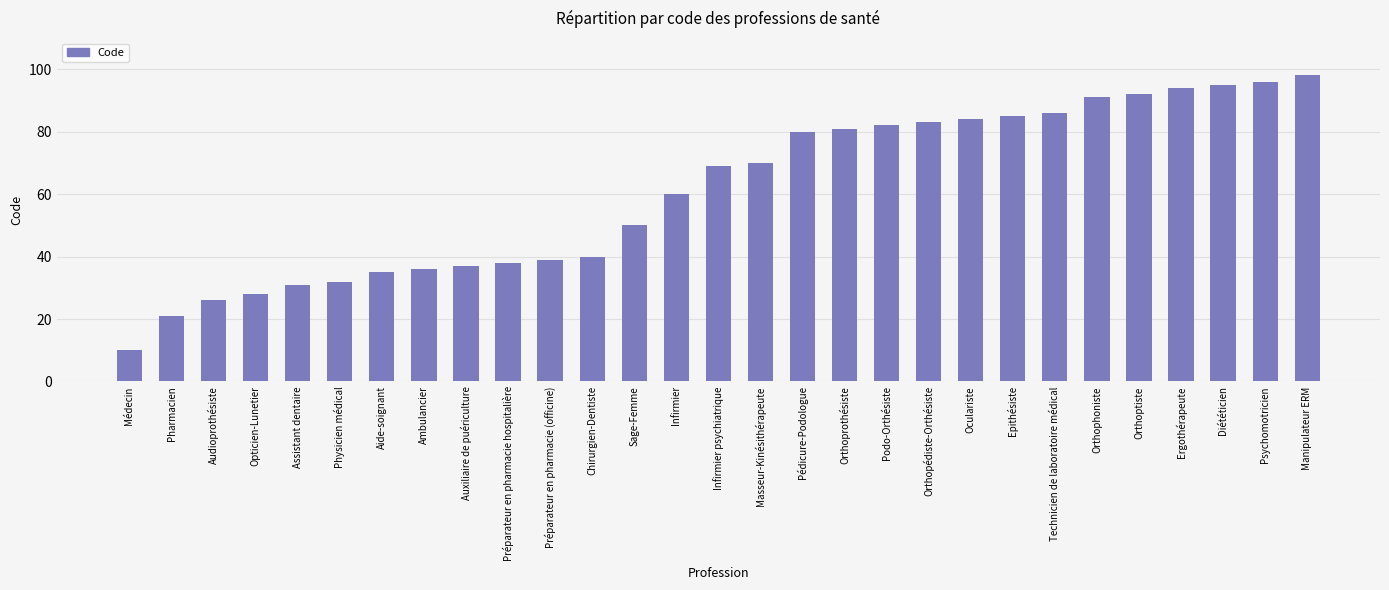

Where is the data nearest to the value 54?

Sage-Femme